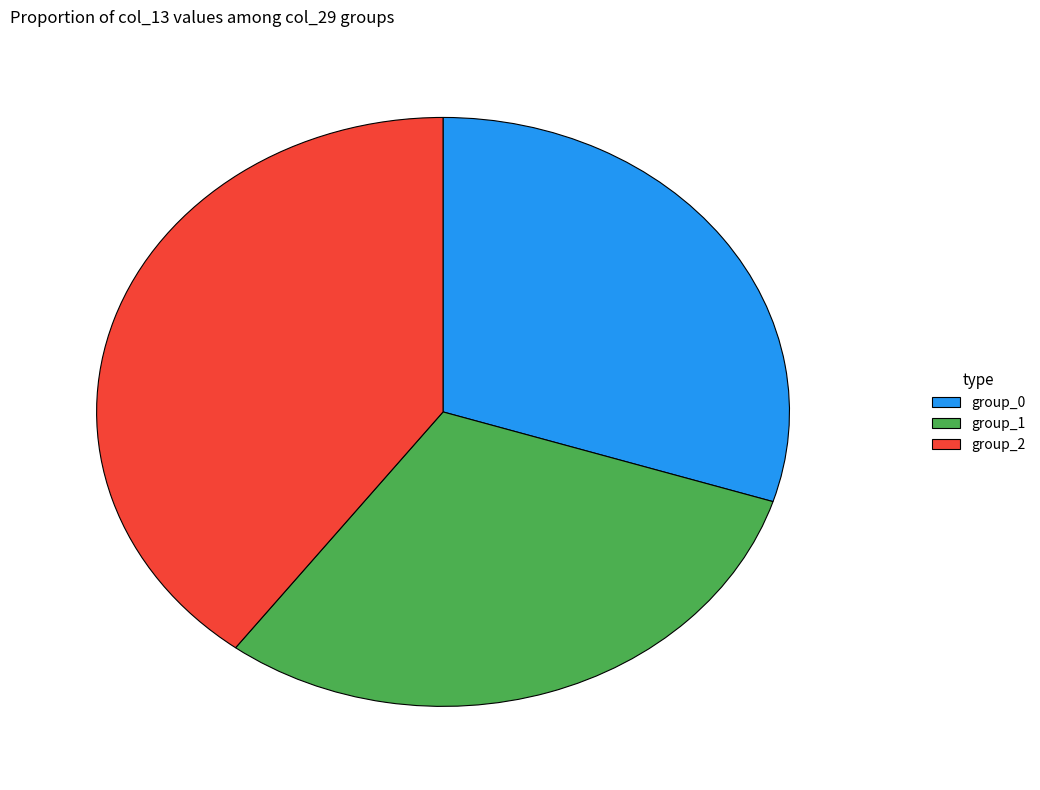

Which slice is the largest?

group_2